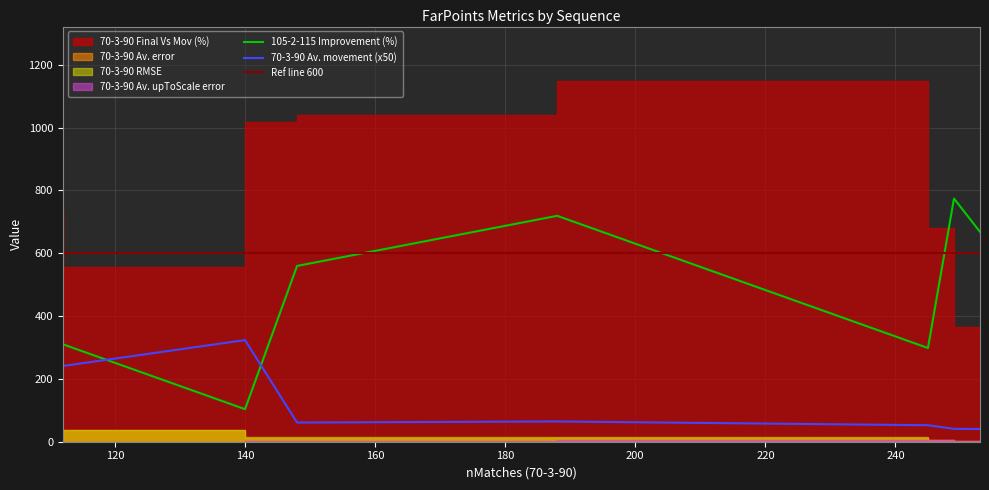

How many interior local peaks does the 70-3-90 RMSE series have?

1